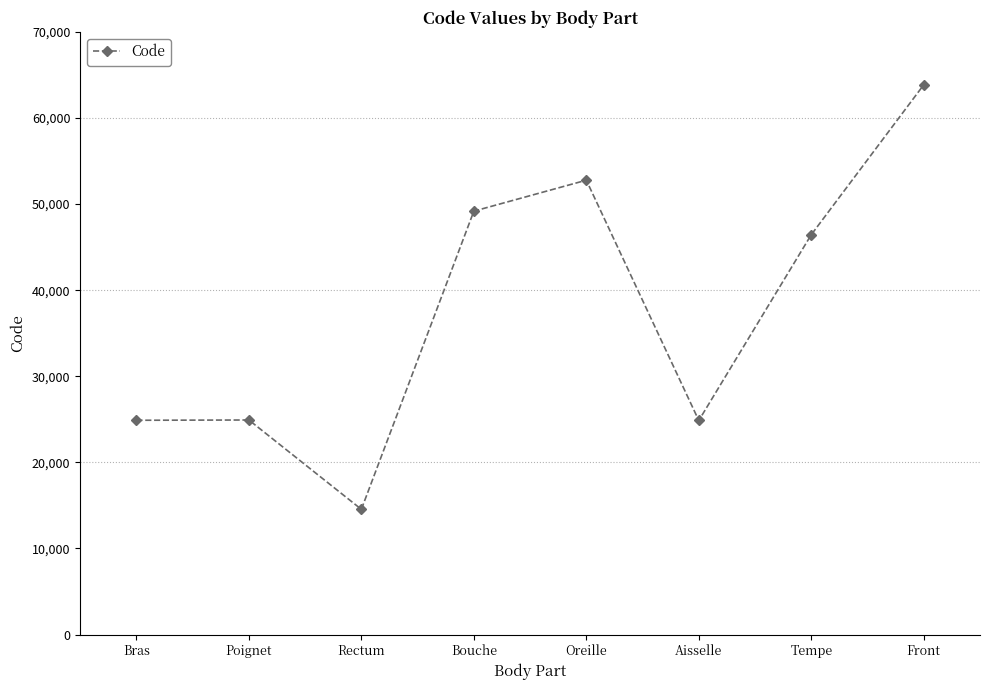

What is the sum of the values at Aisselle and Poignet?

49786